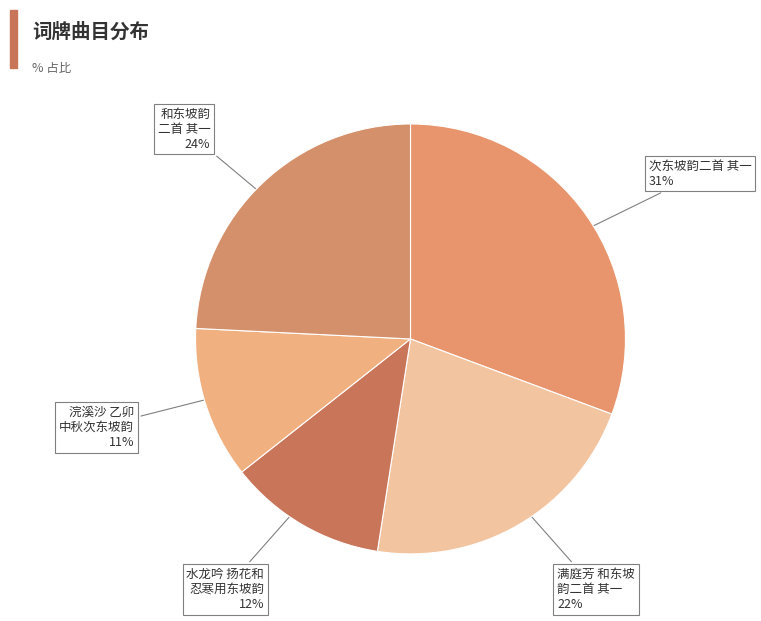

Which category has the smallest portion of the pie?

浣溪沙 乙卯 中秋次东坡韵